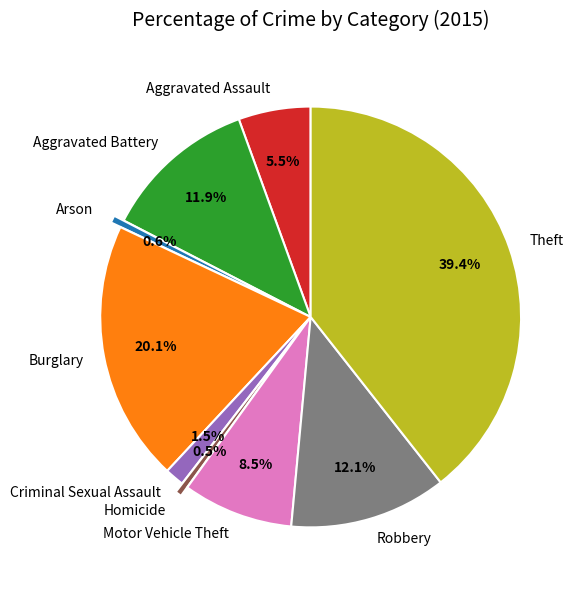

To the nearest percent, what is the difference between the Arson and Aggravated Battery slice percentages?

11%